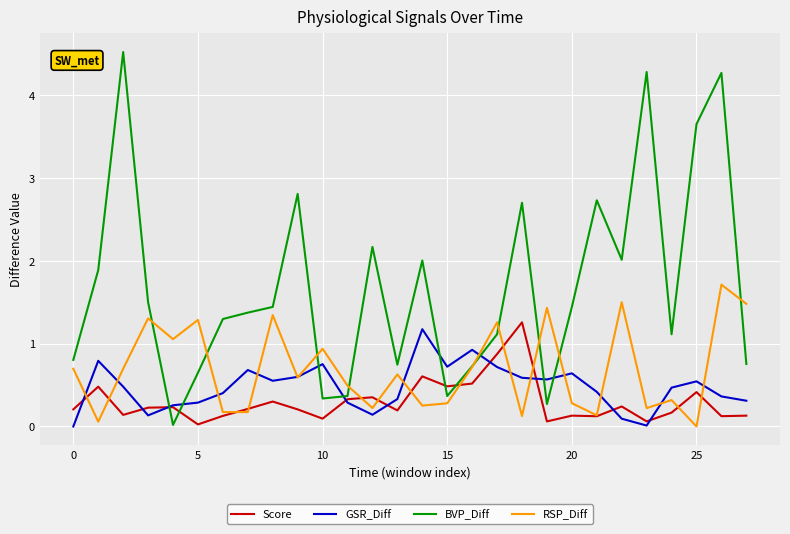

Which series has the largest total across all categories?

BVP_Diff